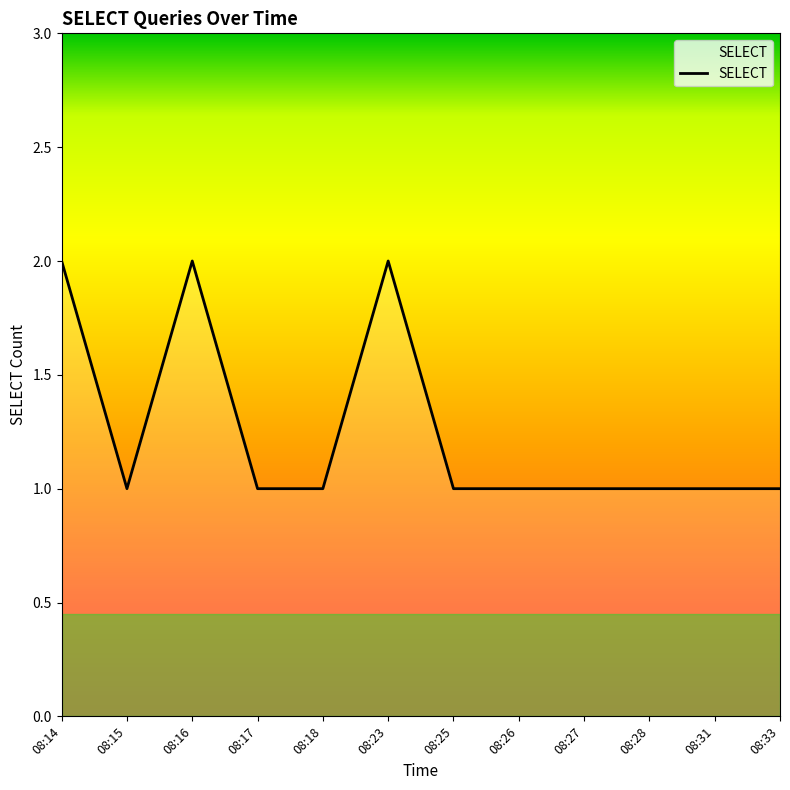

Is it true that the value at 08:28 is 0?

False